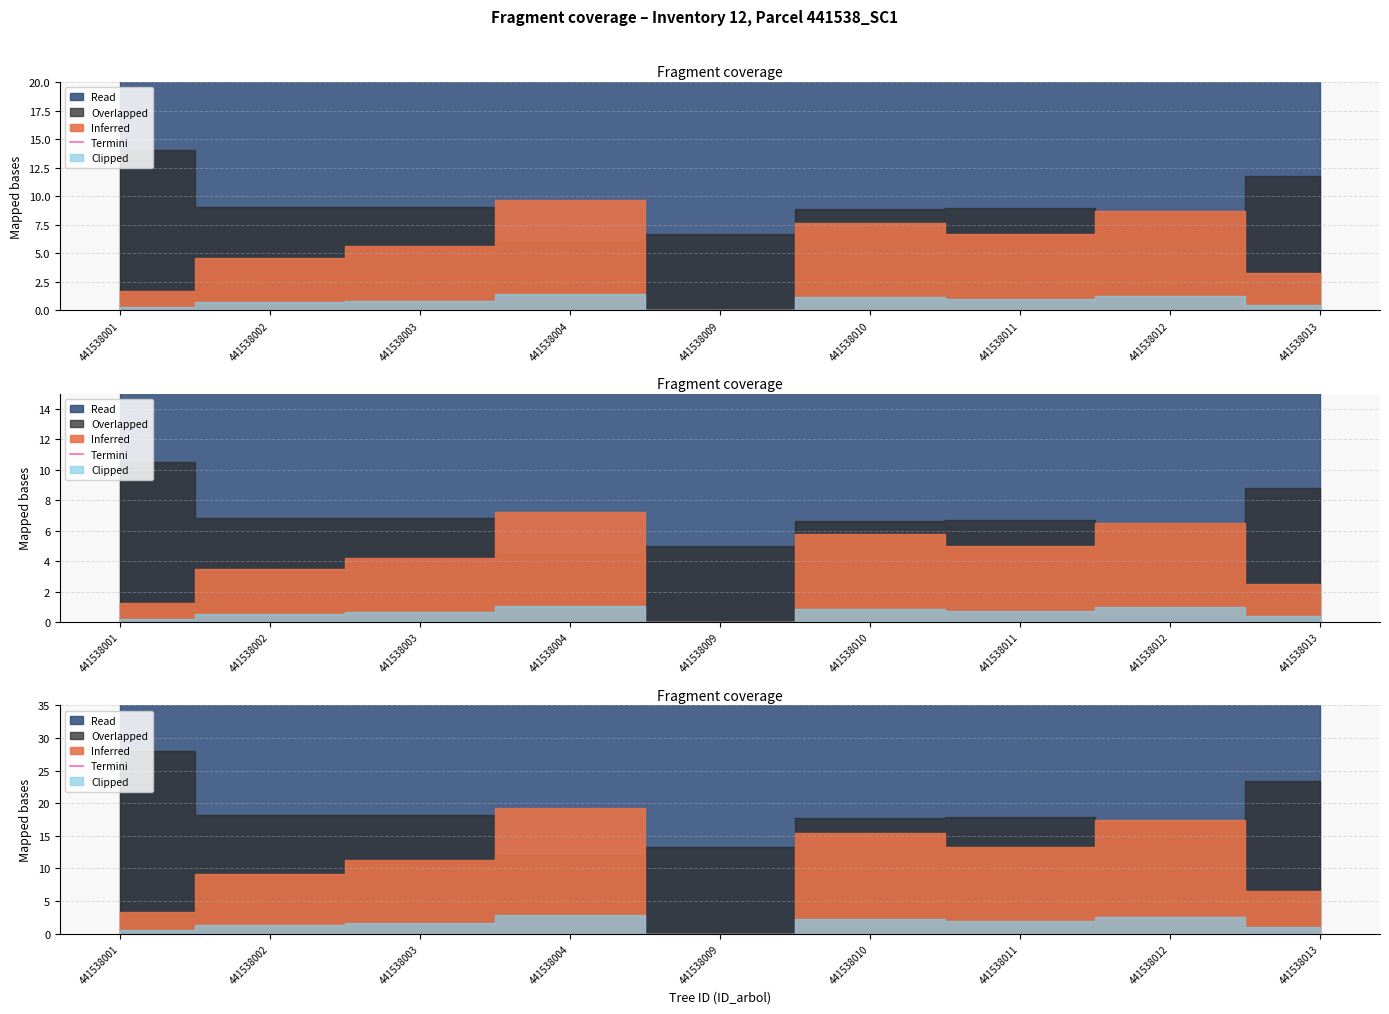

Rank the categories by value from lowest to highest.

441538004, 441538009, 441538012, 441538010, 441538011, 441538003, 441538002, 441538013, 441538001